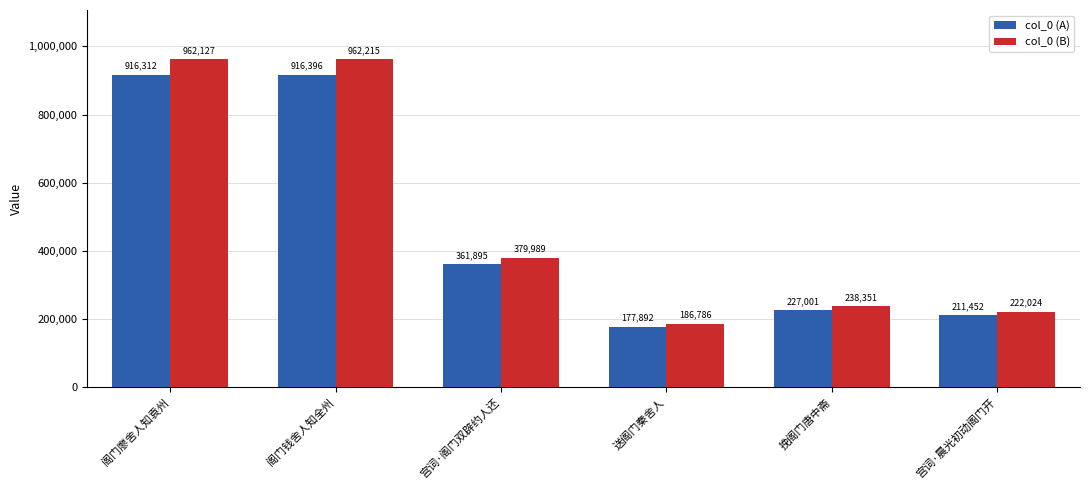

At which label does col_0 (B) reach its peak?

阁门钱舍人知全州